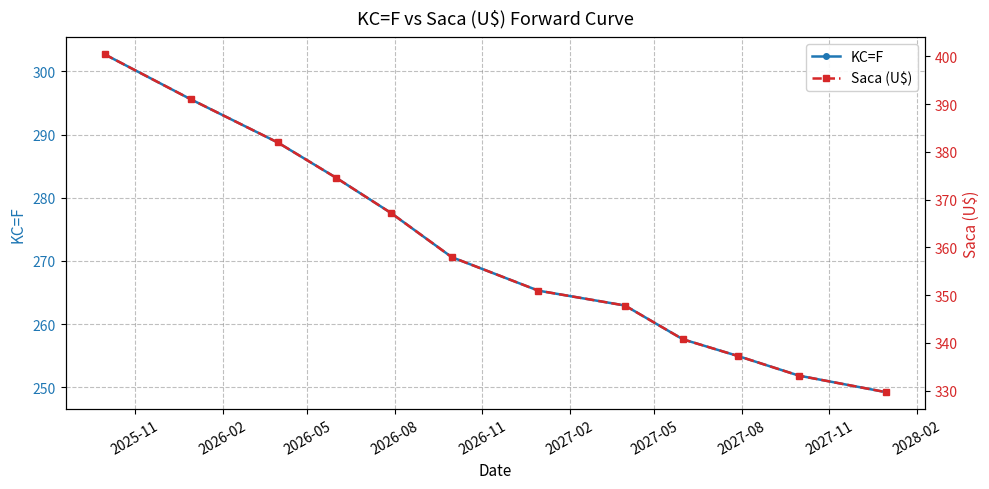

What is the highest value of the KC=F series?

302.7